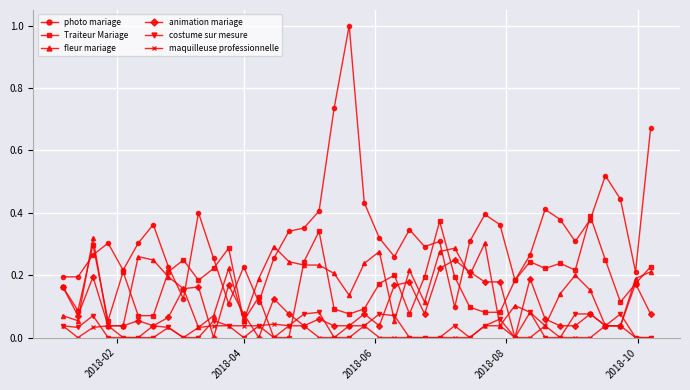

True or false: costume sur mesure and photo mariage cross at least once.

False